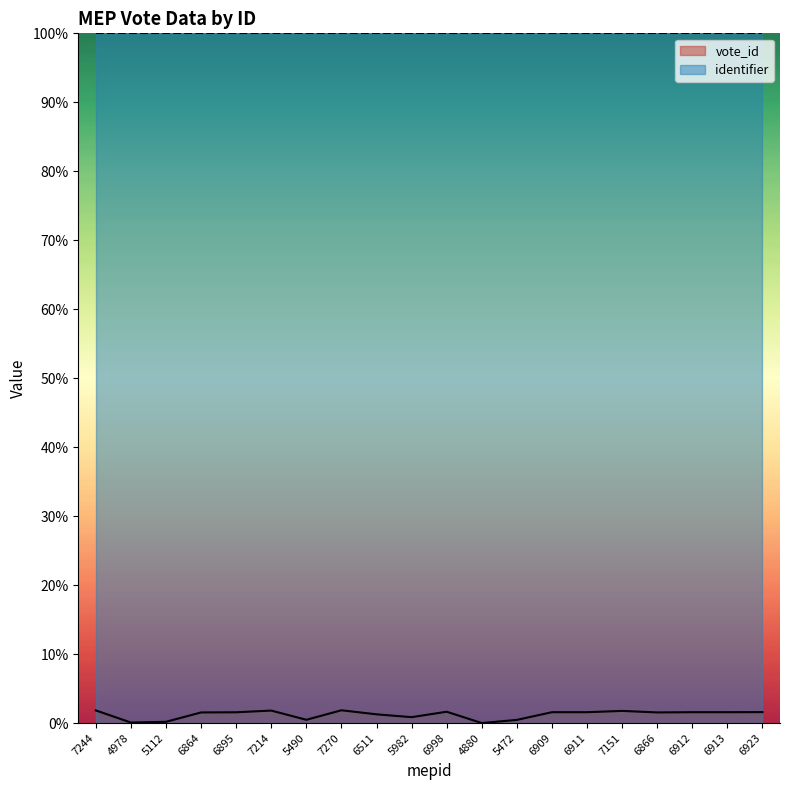

How many points are higher than both their immediate neighbors (excluding endpoints)?

4